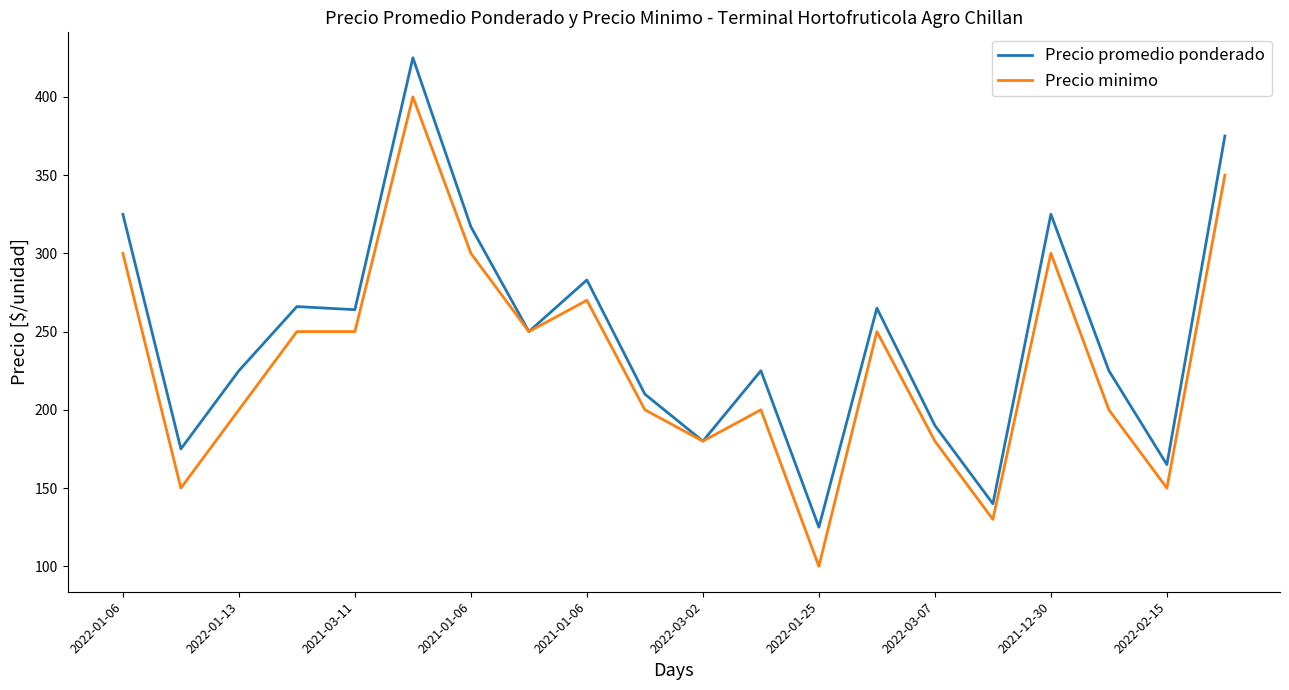

What is the minimum value for Precio promedio ponderado?

125